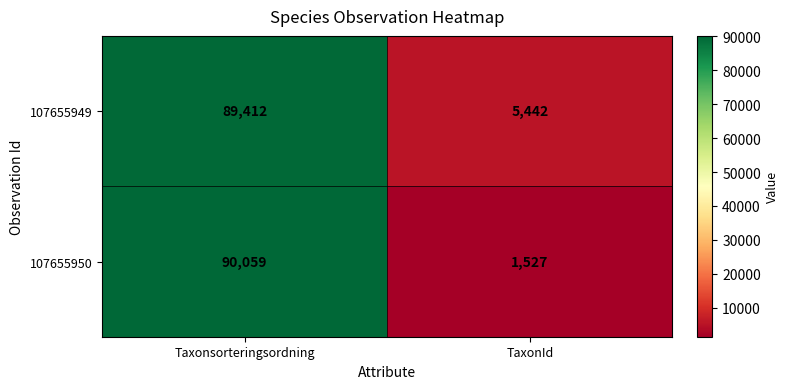

List the series in order of their peak value, highest first.

107655950, 107655949